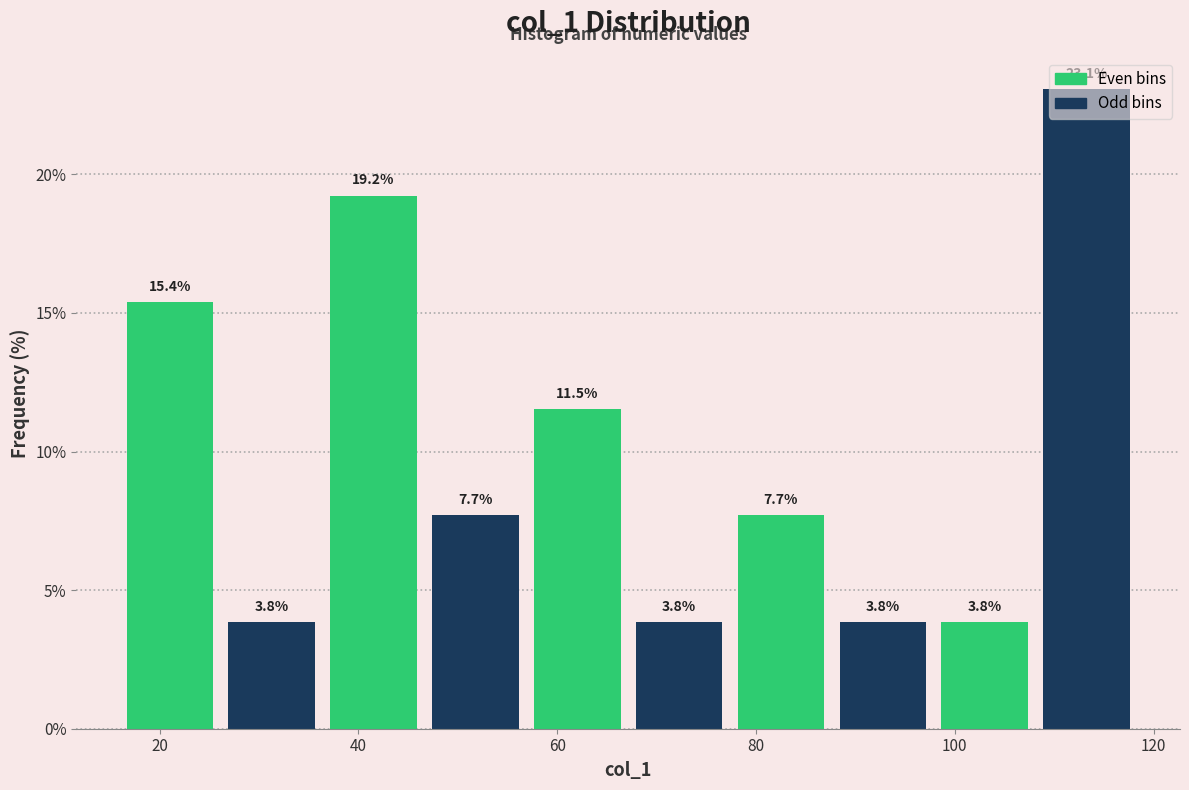

Reading left to right, list every bar in this chart as the range it spans on the x-axis followed by its height. The bar edges are not printed on the chart, so give them approximately, as read against the axis.

16 to 26: 15.4
26 to 36: 3.8
36 to 46: 19.2
46 to 56: 7.7
56 to 68: 11.5
68 to 78: 3.8
78 to 88: 7.7
88 to 98: 3.8
98 to 108: 3.8
108 to 118: 23.1